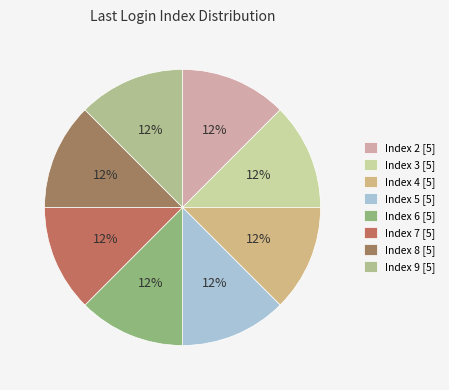

Is there a majority slice in this chart?

No